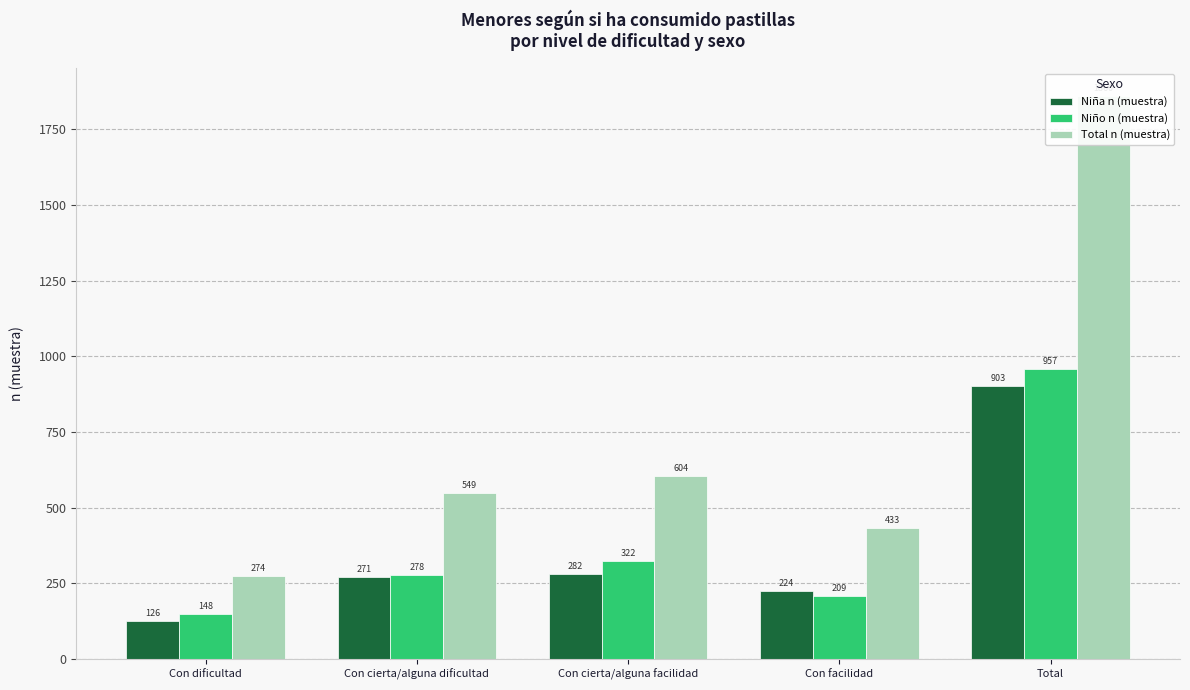

Reading left to right, what are all the values shown in this chart?

Niña n (muestra): Con dificultad=126	Con cierta/alguna dificultad=271	Con cierta/alguna facilidad=282	Con facilidad=224	Total=903
Niño n (muestra): Con dificultad=148	Con cierta/alguna dificultad=278	Con cierta/alguna facilidad=322	Con facilidad=209	Total=957
Total n (muestra): Con dificultad=274	Con cierta/alguna dificultad=549	Con cierta/alguna facilidad=604	Con facilidad=433	Total=1860